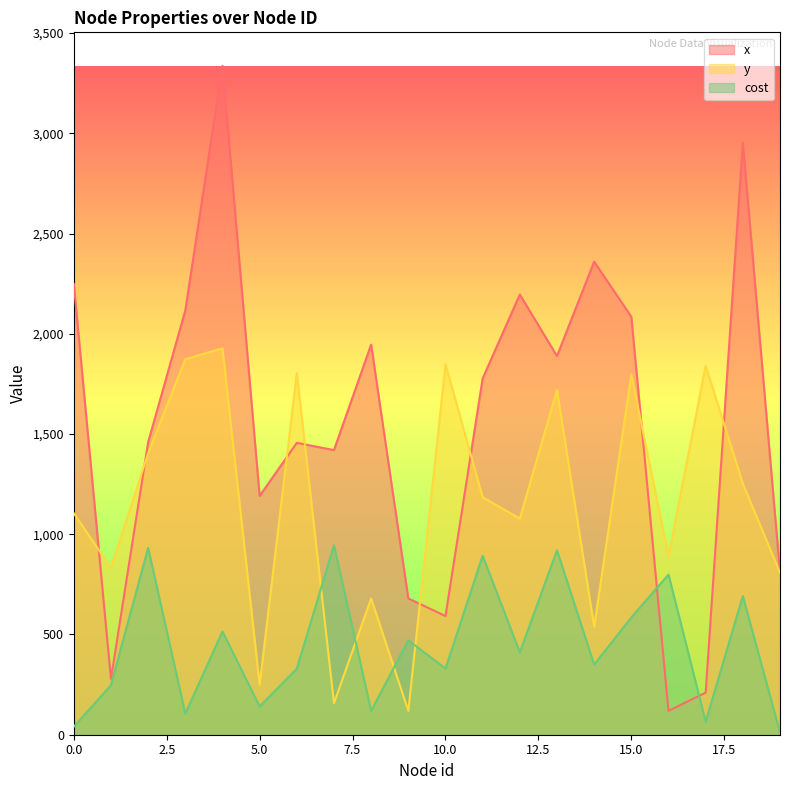

True or false: cost and y intersect in this chart.

True